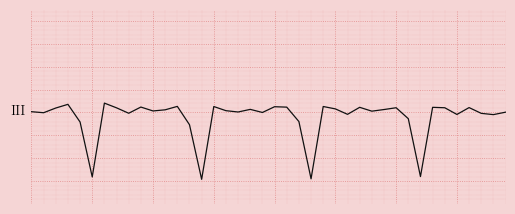

At which category does the chart reach its peak across all series?

6